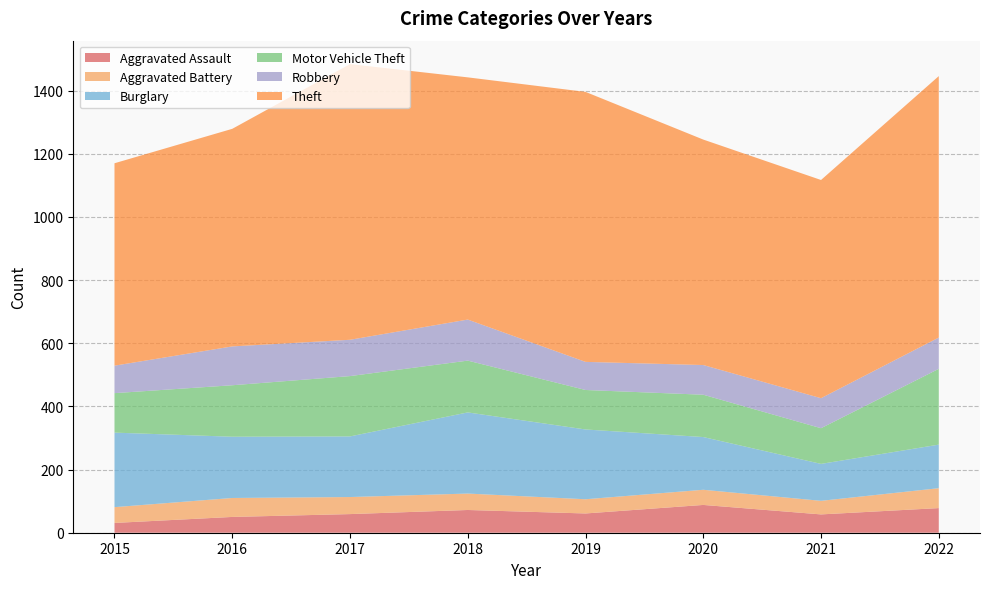

Reading right to left, extract all data points from this chart.

Aggravated Assault: 78	58	88	61	72	59	50	31
Aggravated Battery: 63	43	48	45	52	54	60	50
Burglary: 138	117	167	221	257	192	194	236
Motor Vehicle Theft: 240	113	134	125	164	191	163	125
Robbery: 99	95	94	89	130	115	123	87
Theft: 828	691	714	855	767	873	689	641